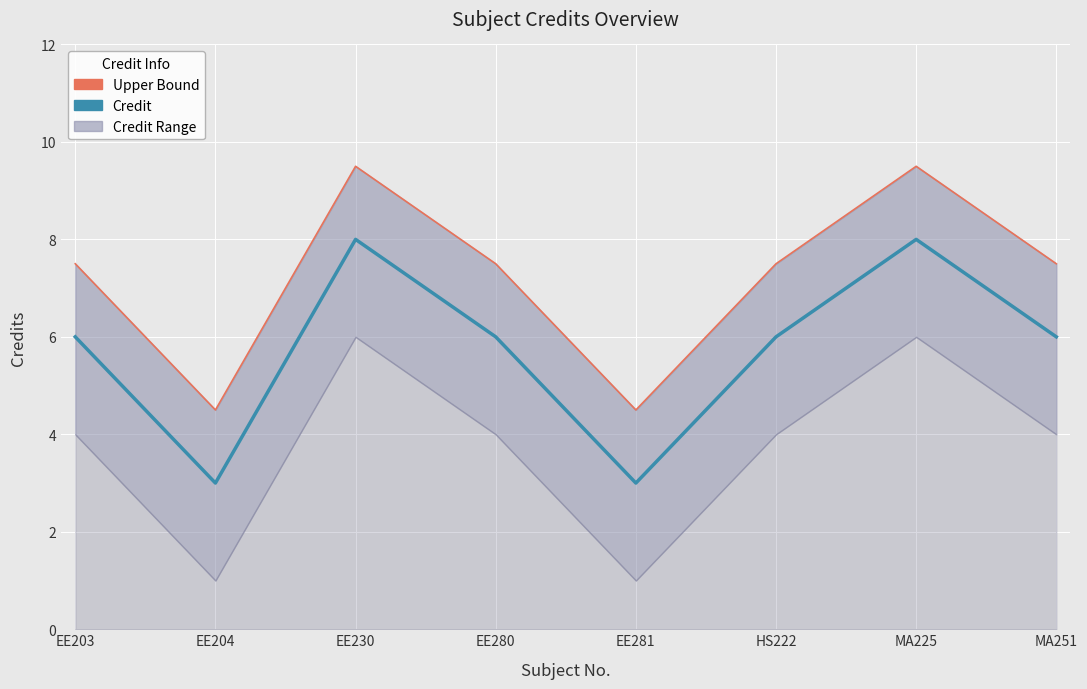

What is the approximate value of Credit at EE281?

3.0